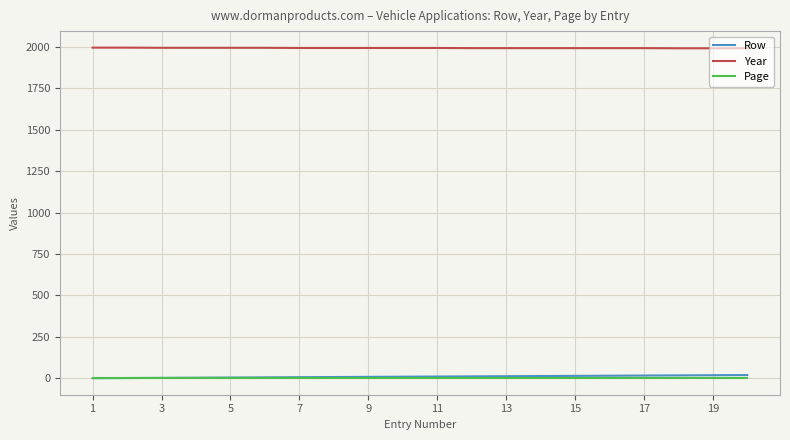

What is the maximum value for Year?

1995